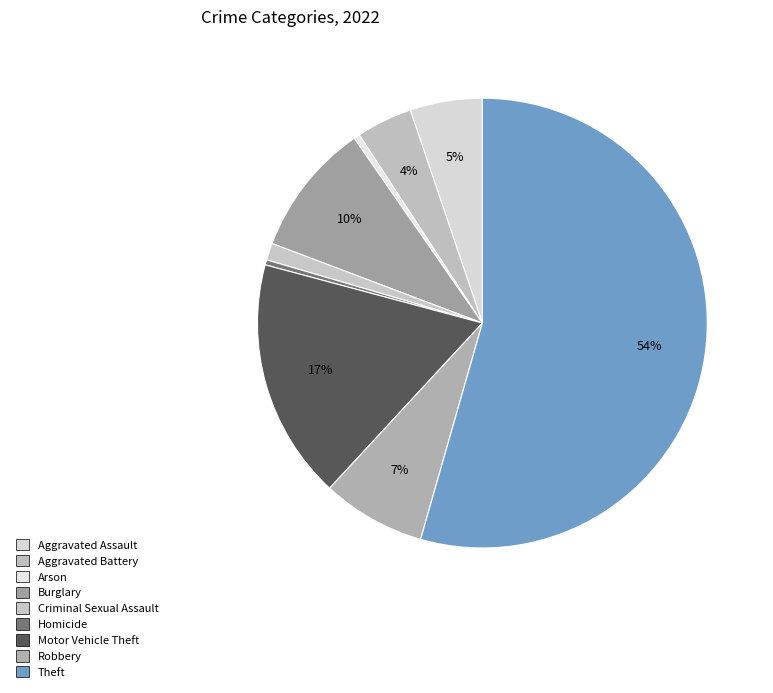

Which category has the biggest portion of the pie?

Theft